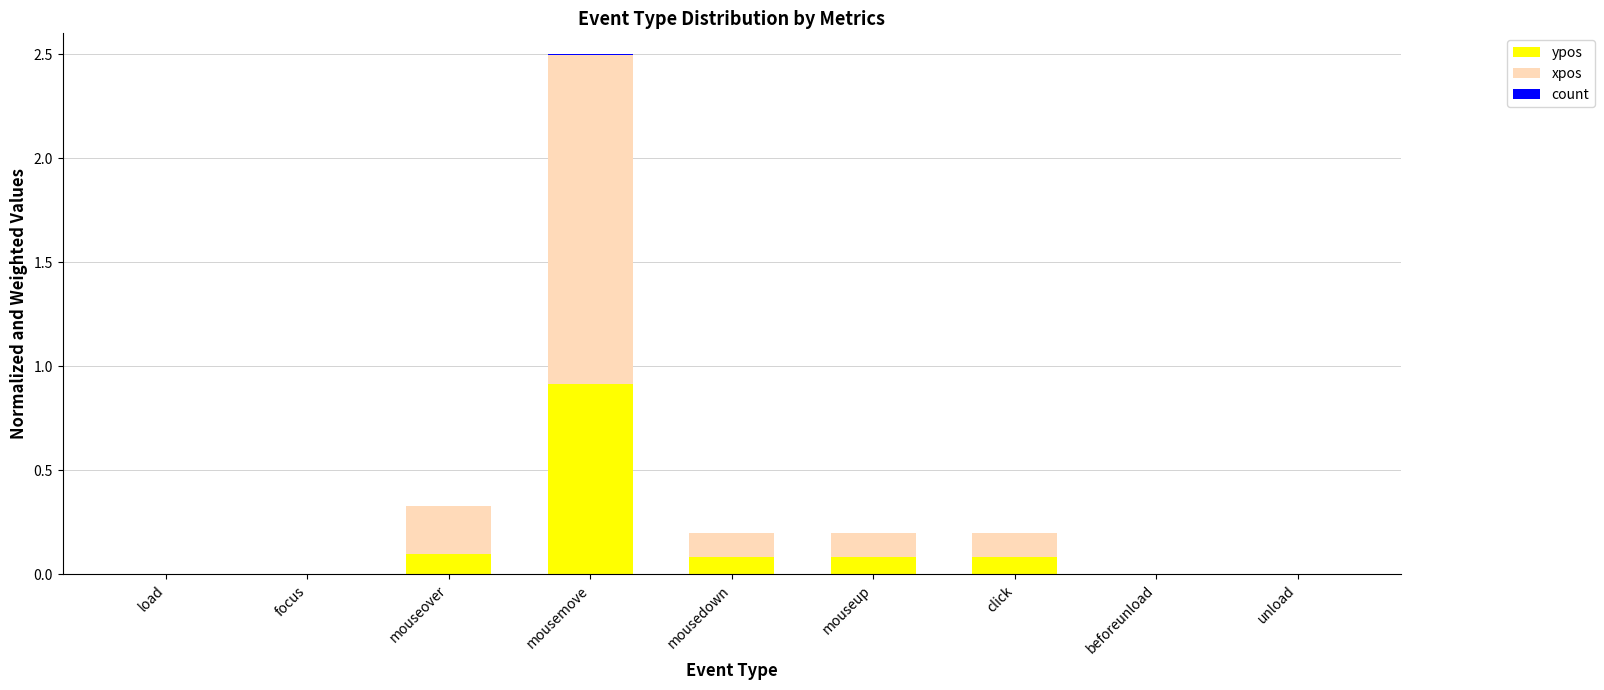

At which label does ypos reach its peak?

mousemove